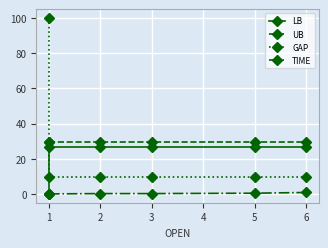

The value of UB at 5 is 18.7. True or false?

False